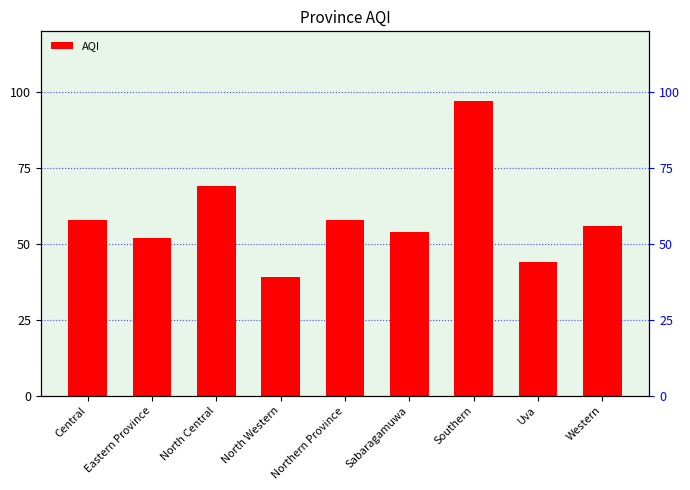

What position from the right is Southern?

3